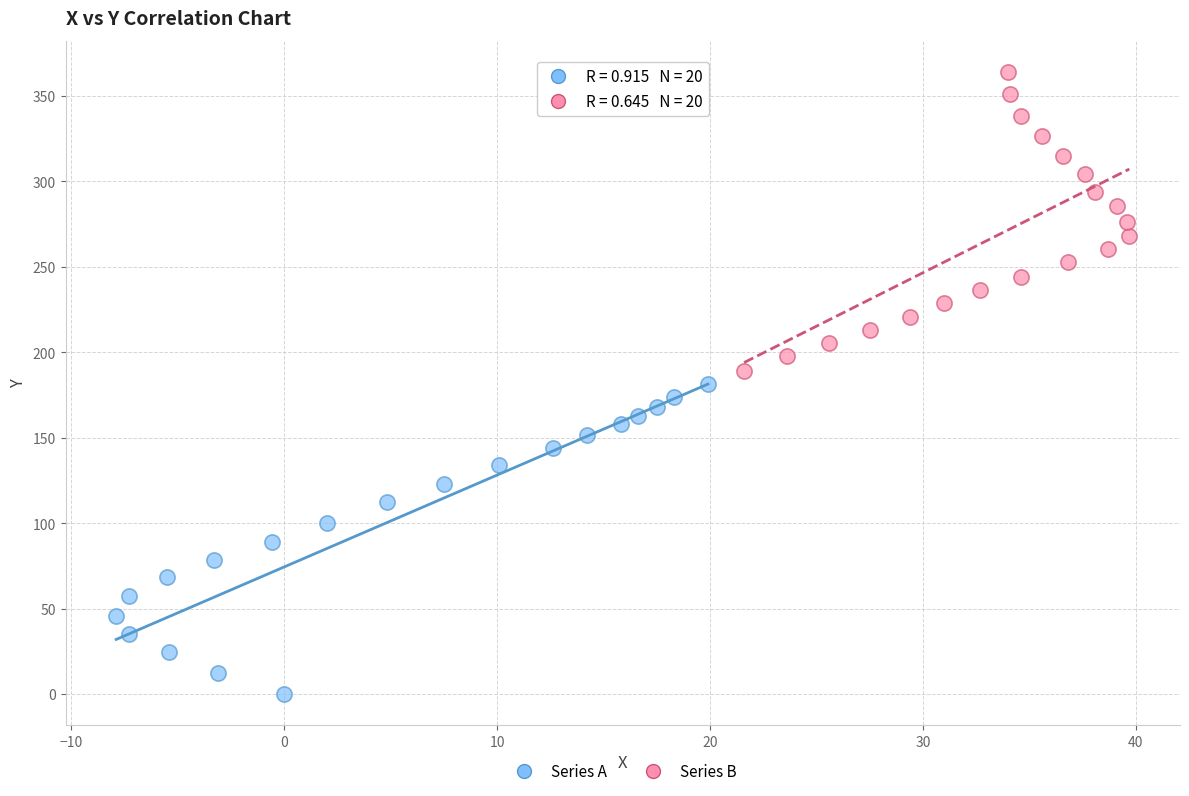

What are all the series names shown in the legend?

Series A, Series B